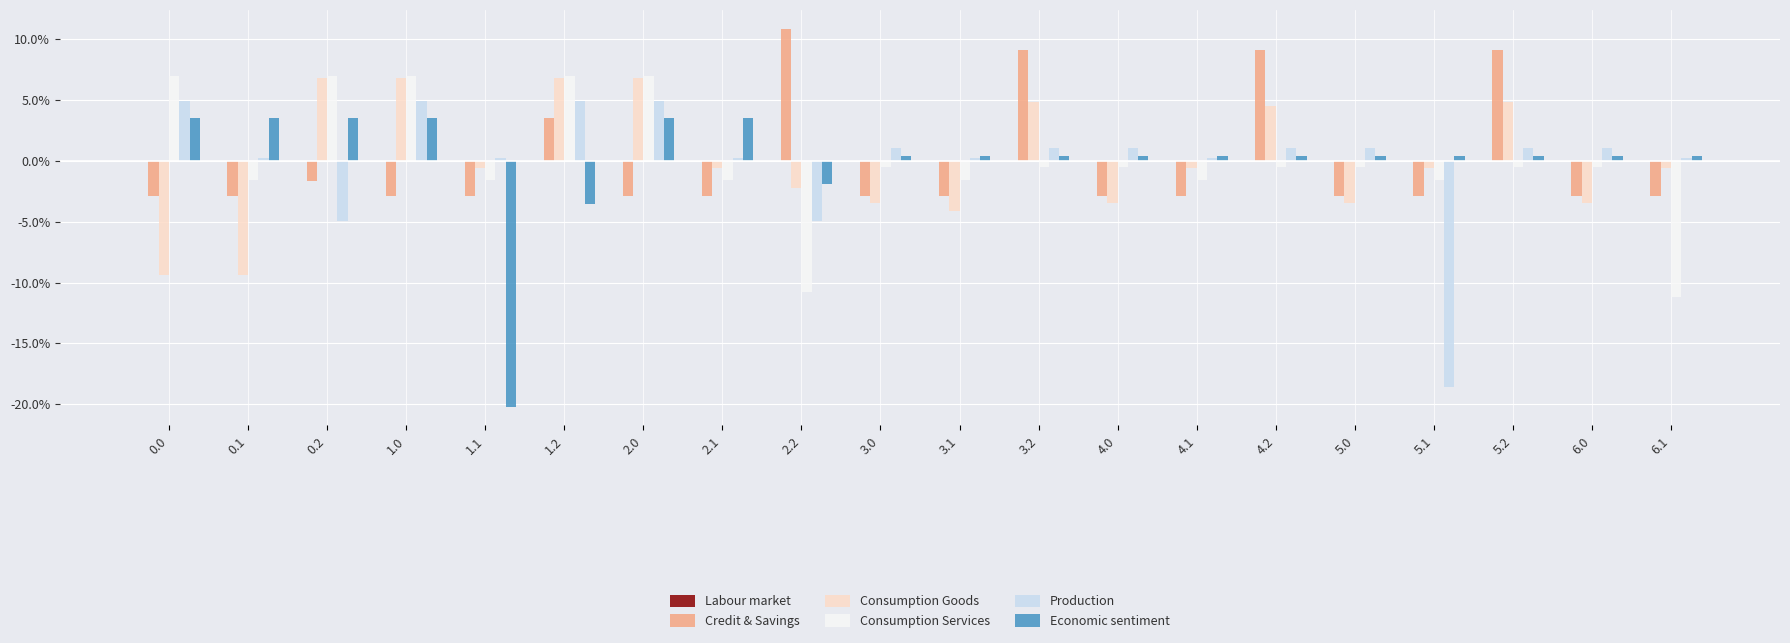

Which series changed the most between 3.0 and 5.2?

Credit & Savings